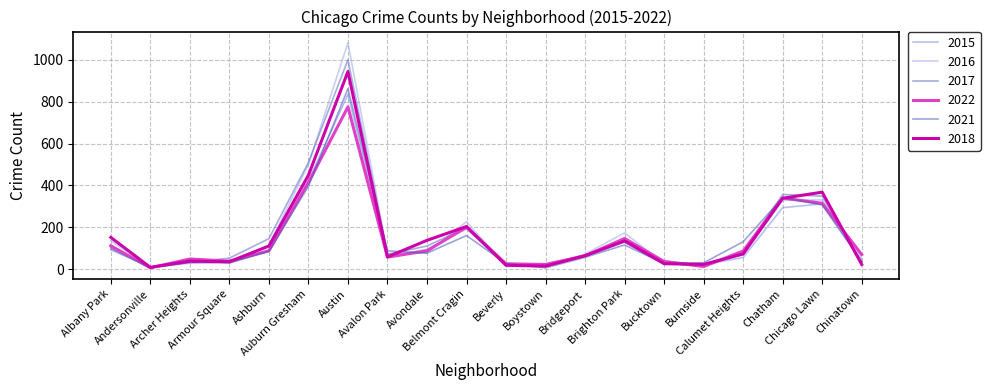

What value does the 2015 series have at Brighton Park, to the nearest 50?

150